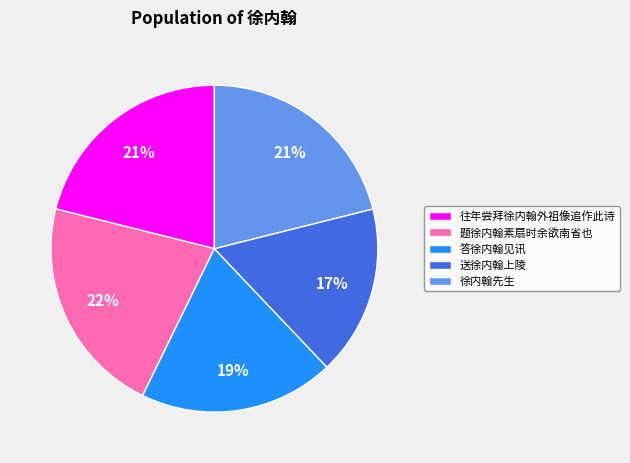

Does any single category account for the majority?

No